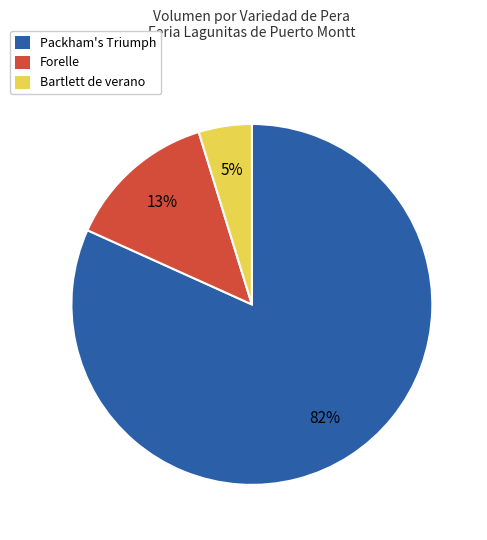

To the nearest percent, what is the average slice percentage?

33%